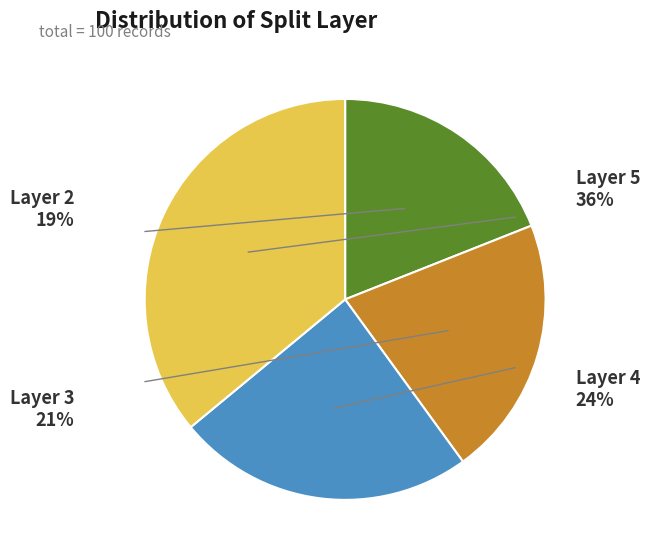

How many slices are in this pie chart?

4